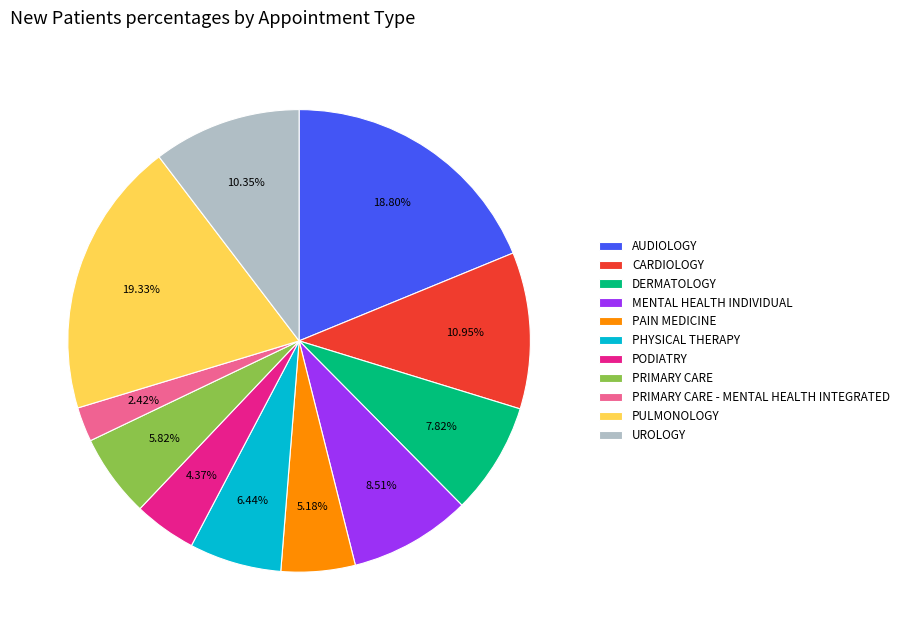

What is the largest slice in the pie chart?

PULMONOLOGY